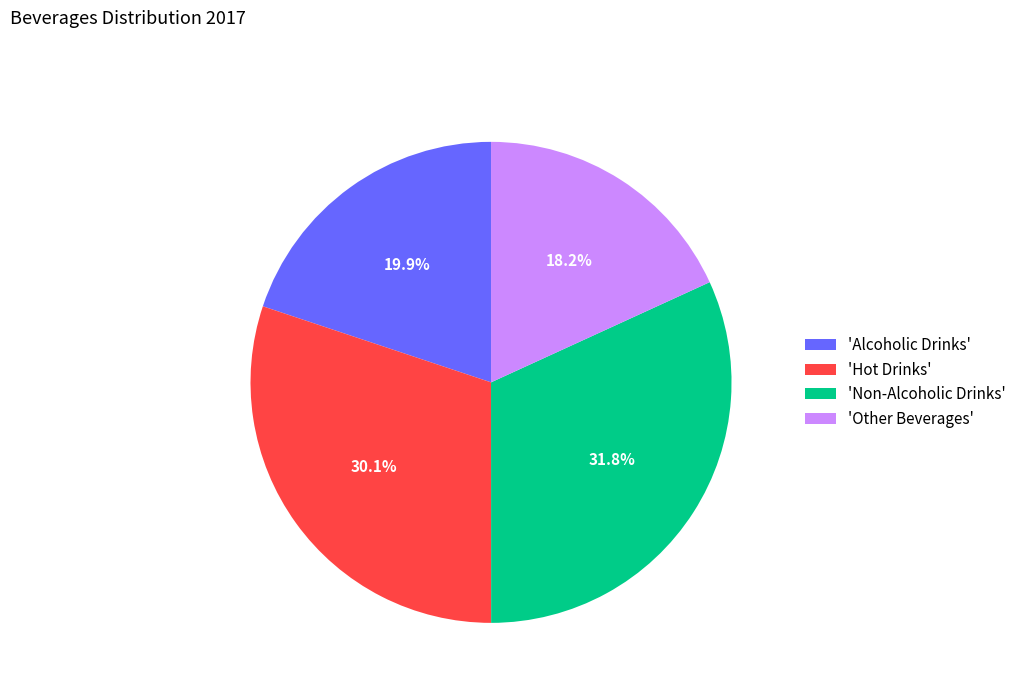

Which slice is the smallest?

'Other Beverages'